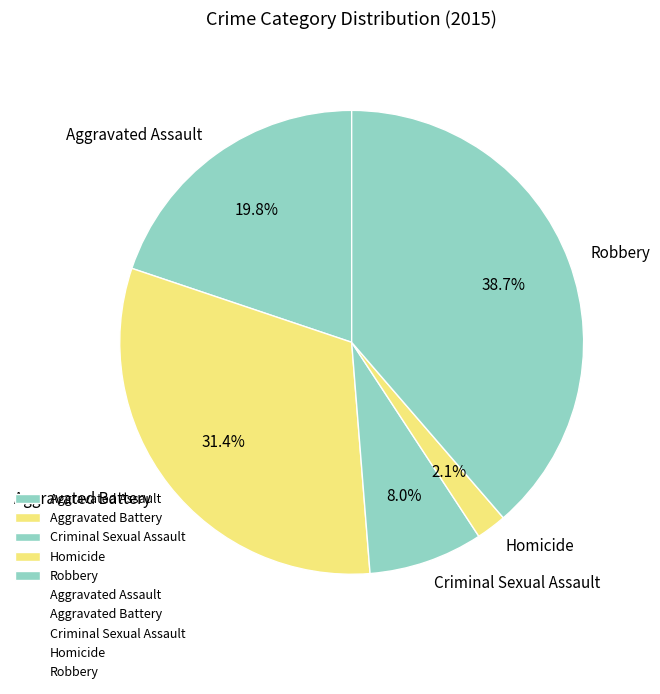

Which has a higher value, Homicide or Aggravated Battery?

Aggravated Battery